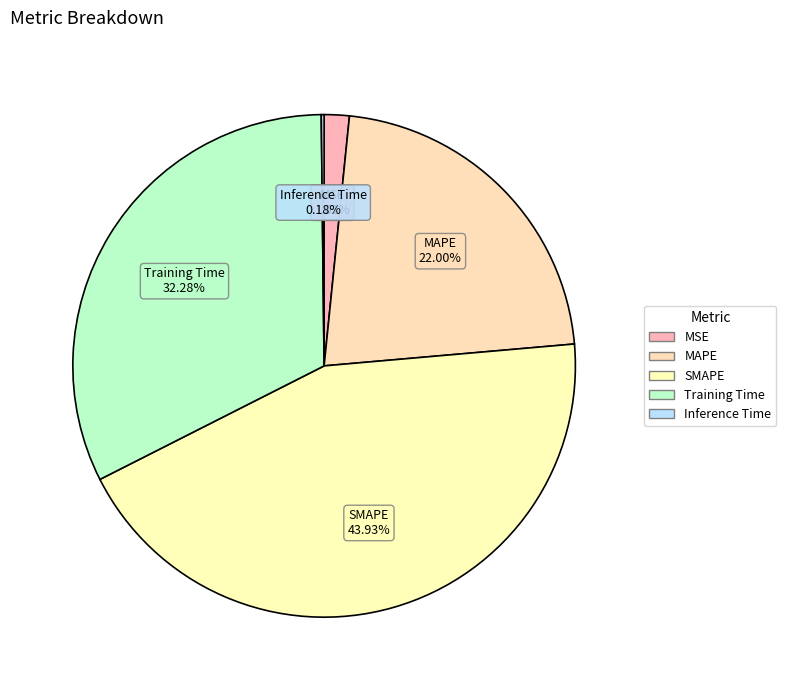

How many slices are in this pie chart?

5